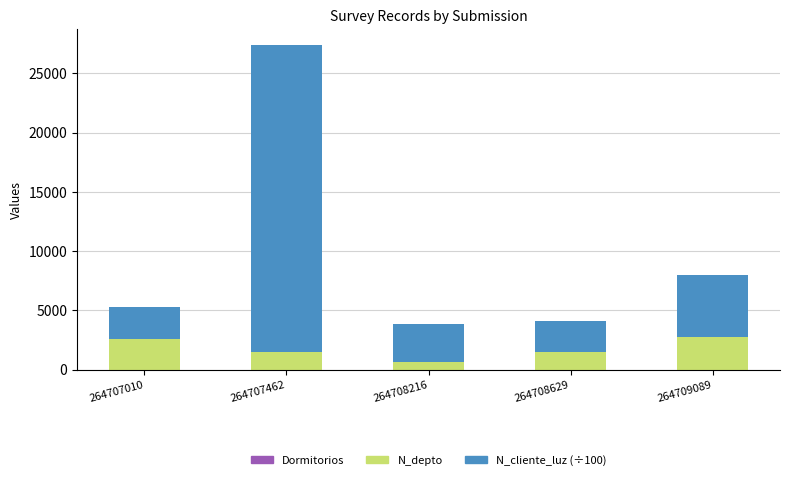

At which category is the sum across all series the highest?

264707462